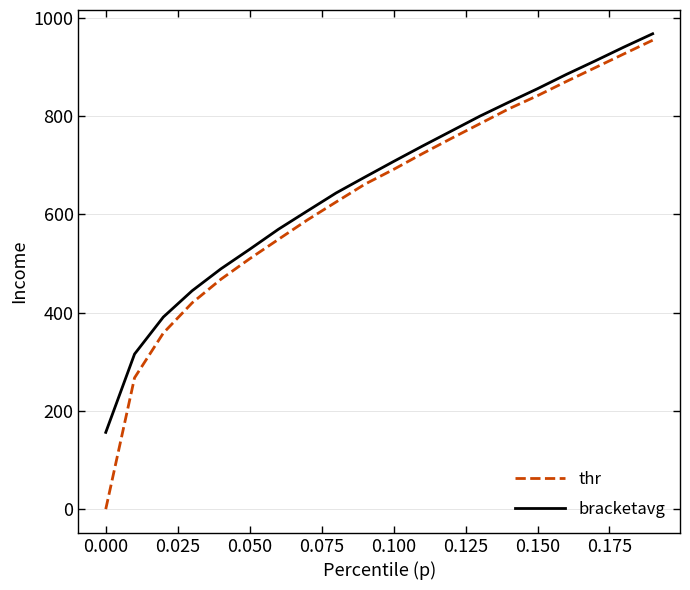

List the series in order of their overall mean, highest first.

bracketavg, thr